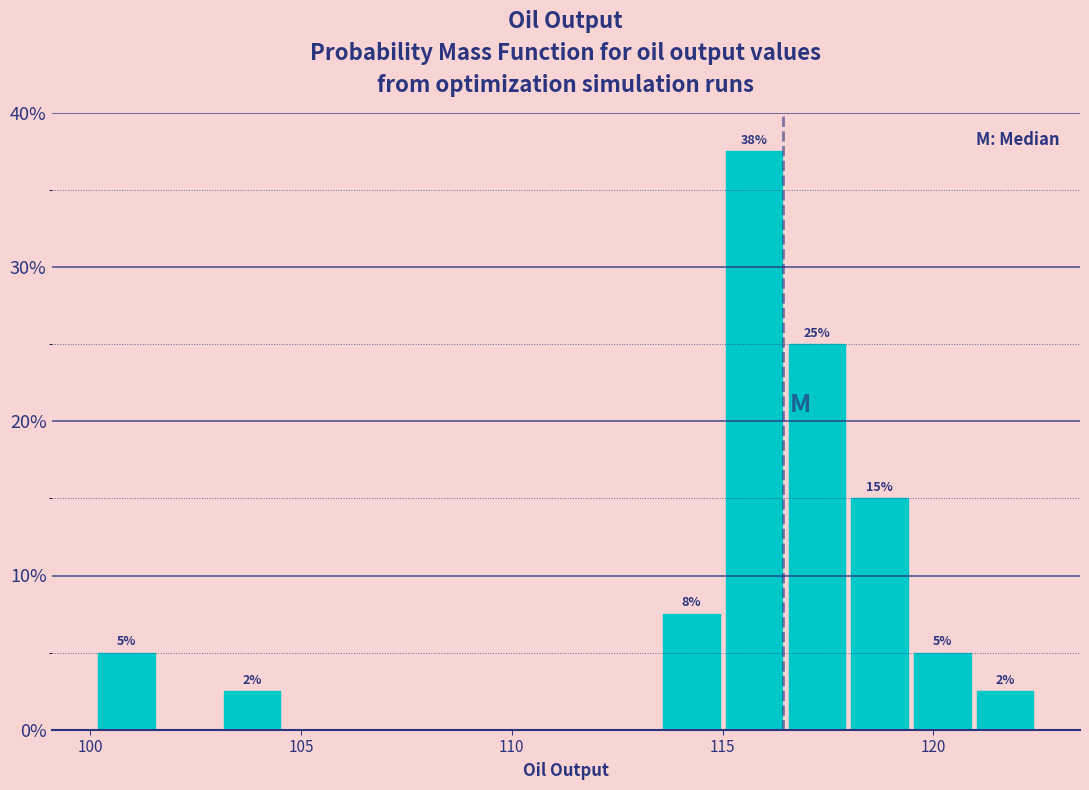

Read against the x-axis, roughly where is the centre of the tallest bar?

115.5